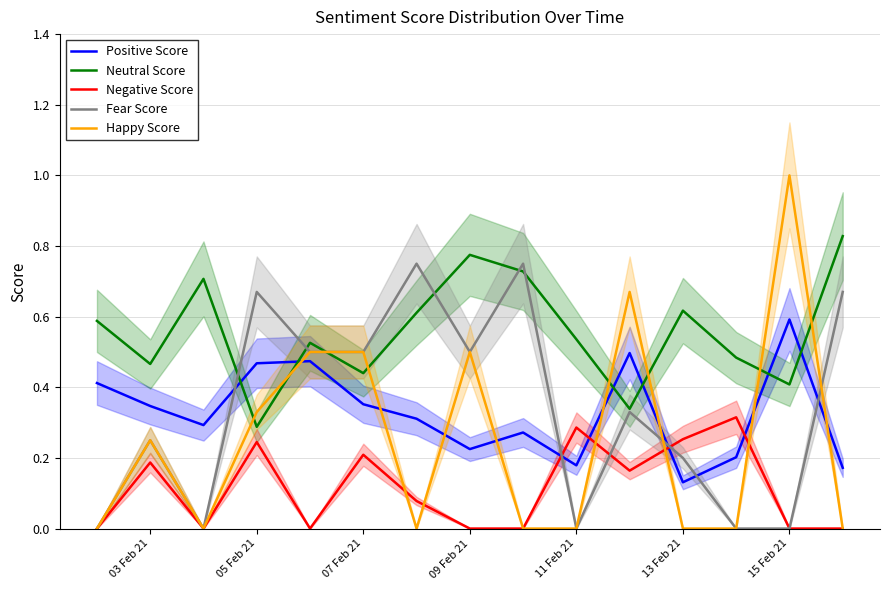

What is the maximum value shown in the chart?

1.0